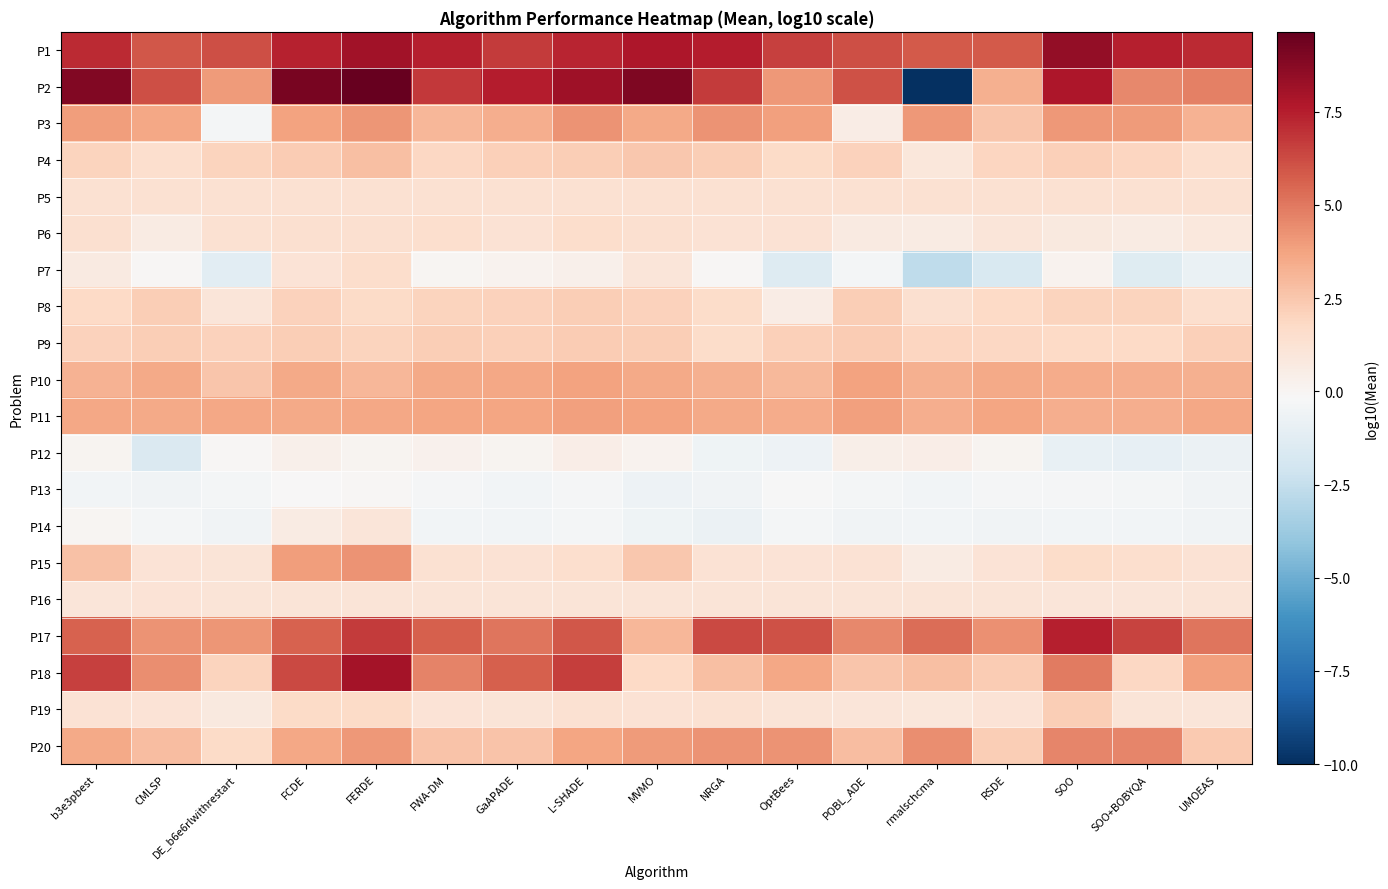

Which series changed the most between NRGA and OptBees?

P2